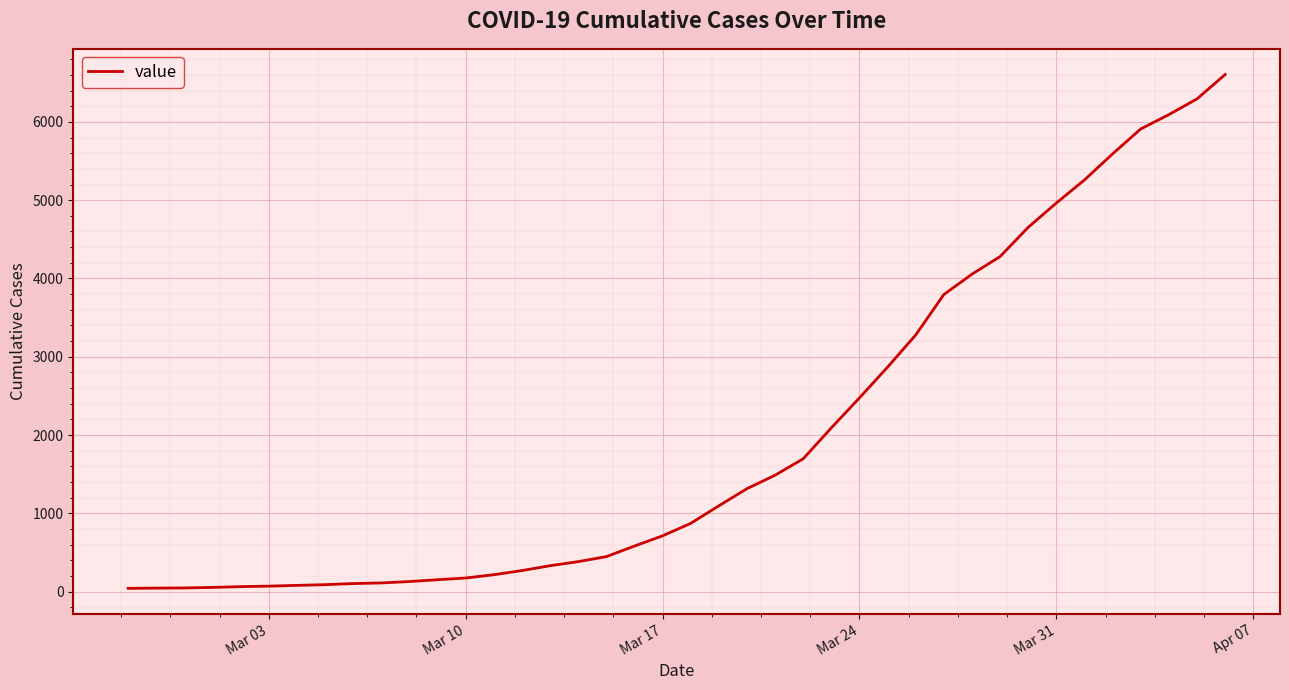

What is the difference between the maximum and minimum values?

6563